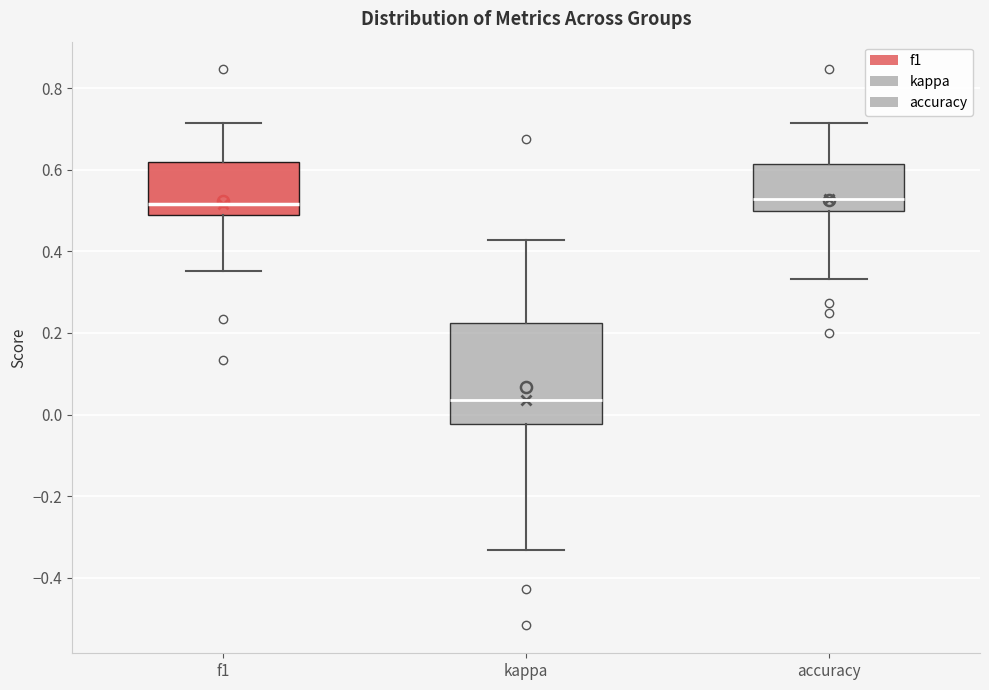

Reading left to right, read every box against the y-axis: the position of its median line, the range the box covers, and the ends of its whiskers. The values are not printed on the chart, so give them approximately, as read against the axis.

f1: median 0.52, box 0.48 to 0.62, whiskers 0.36 to 0.72
kappa: median 0.04, box -0.02 to 0.22, whiskers -0.34 to 0.42
accuracy: median 0.52, box 0.50 to 0.62, whiskers 0.34 to 0.72